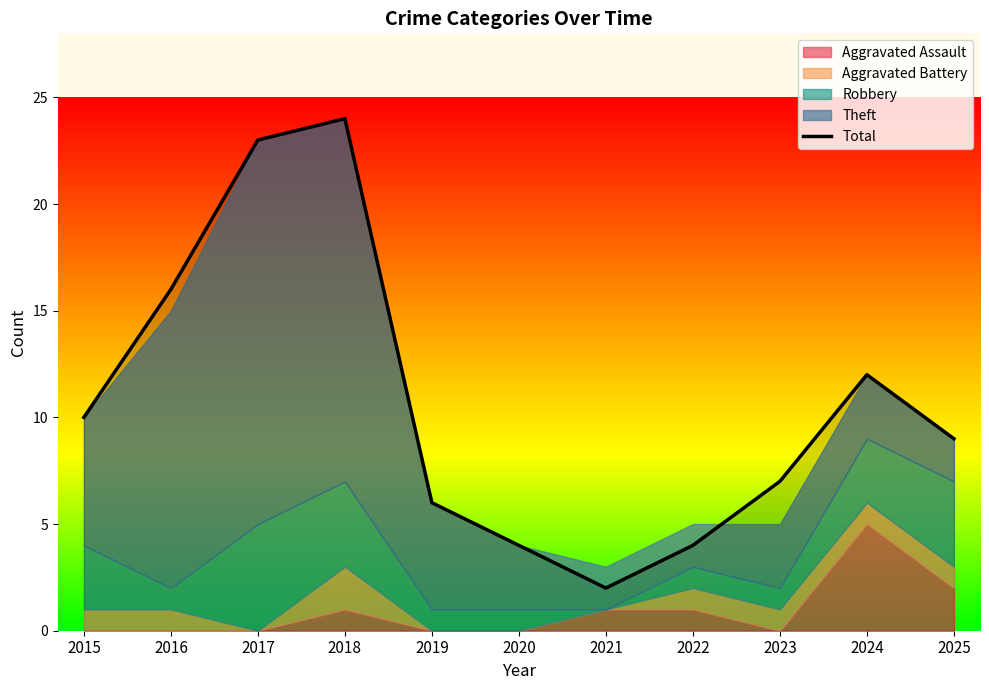

What is the sum of all values?

117